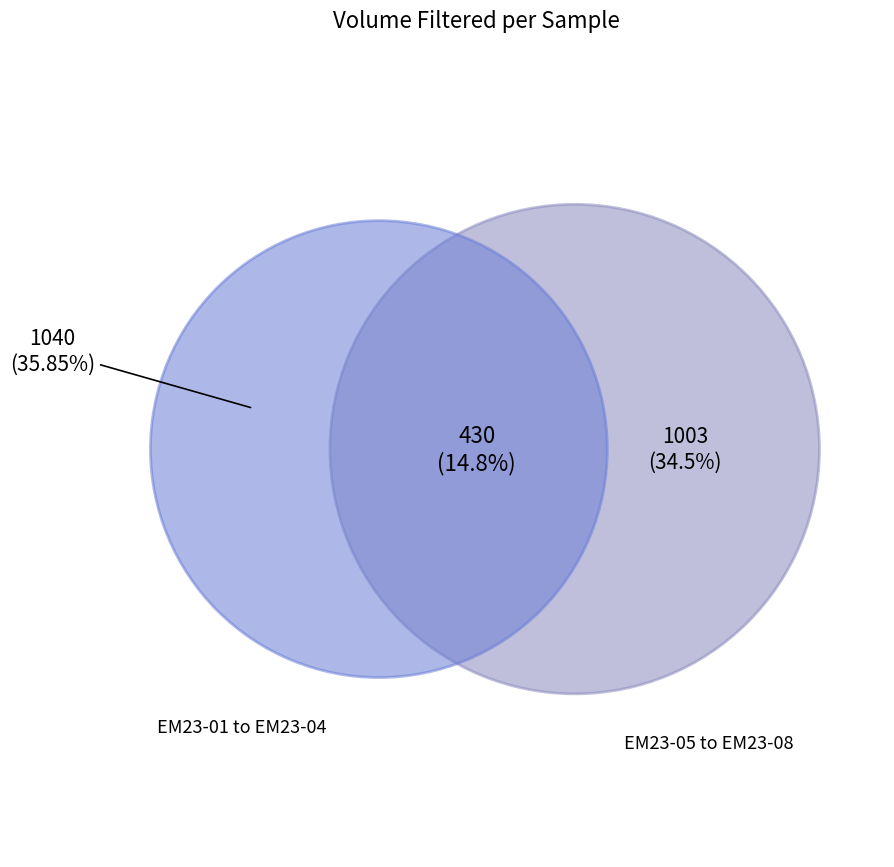

Is EM23-02 the majority of the pie?

No